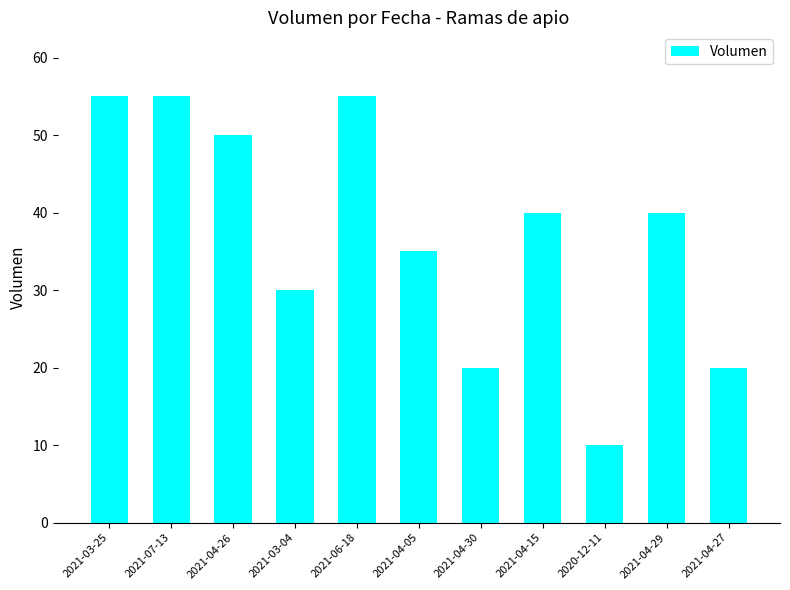

What is the label of the 2nd bar from the left?

2021-07-13